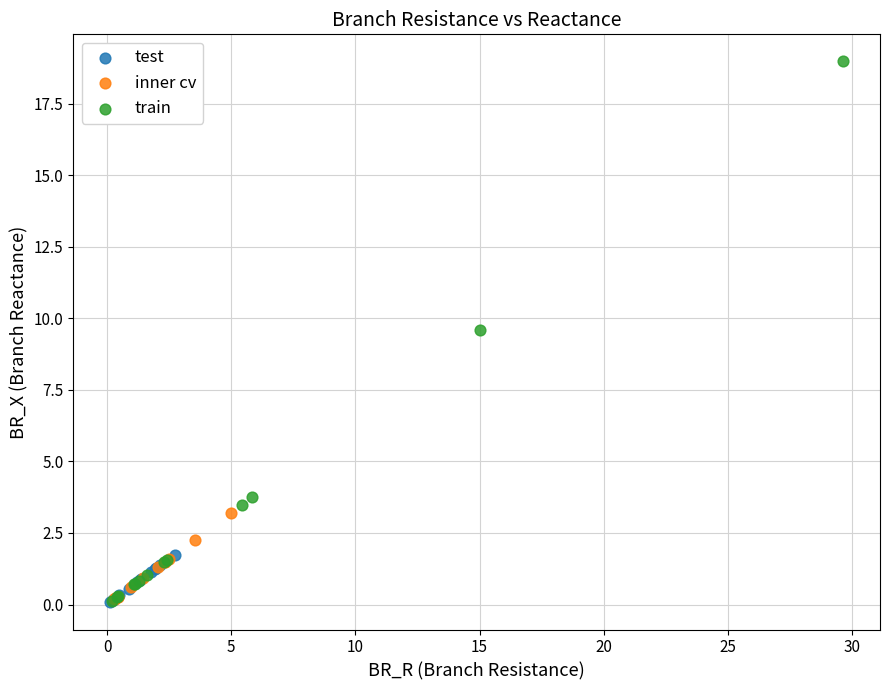

Which series has the largest Y range (max minus min)?

train